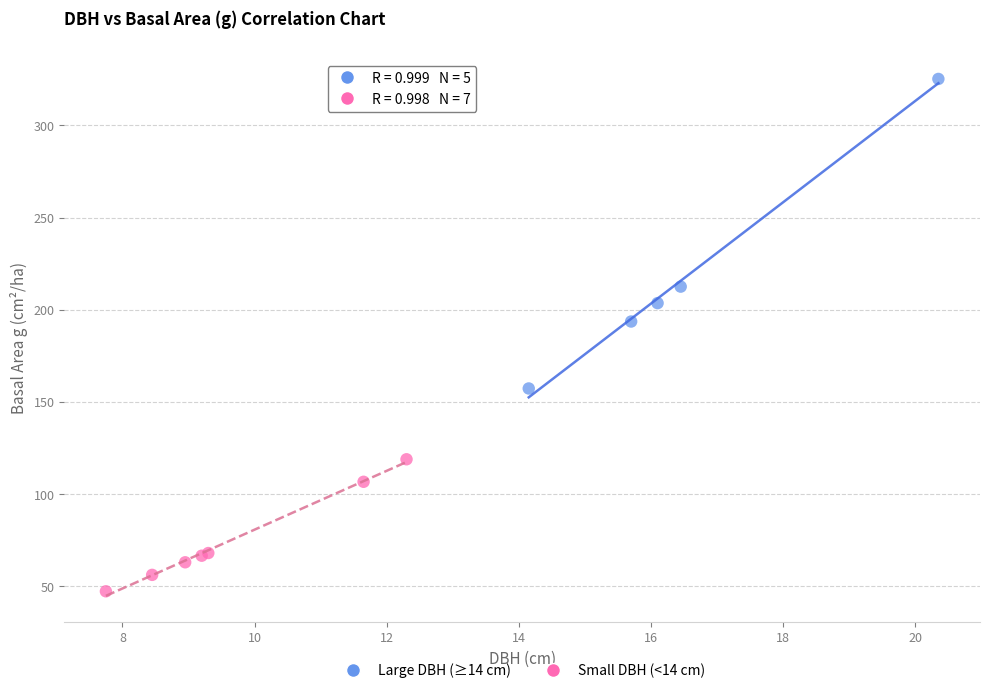

Which series has the widest spread of Y values?

Large DBH (≥14 cm)